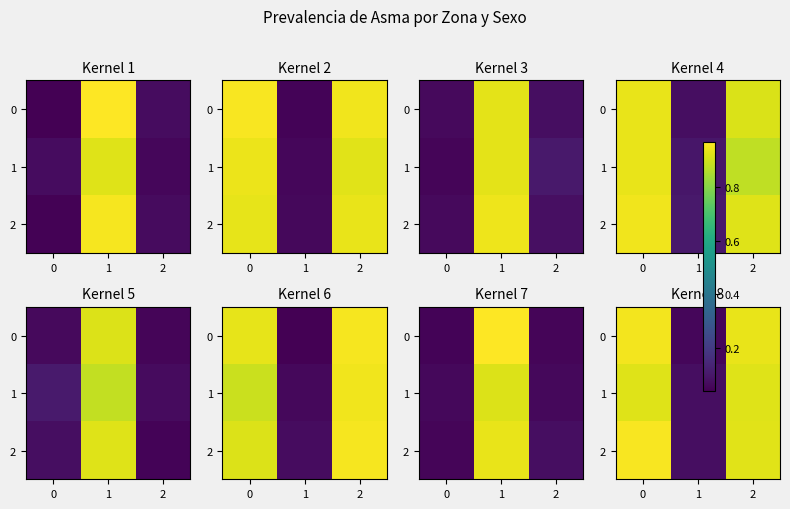

What is the average value of the 0 series?

0.6